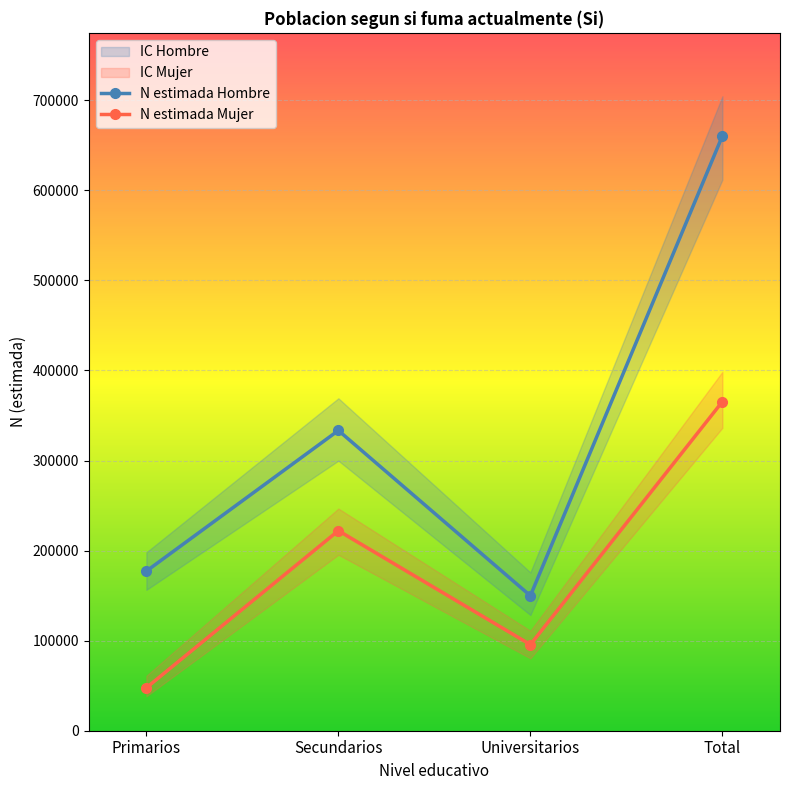

What is the difference between the highest and lowest values at Secundarios?

111273